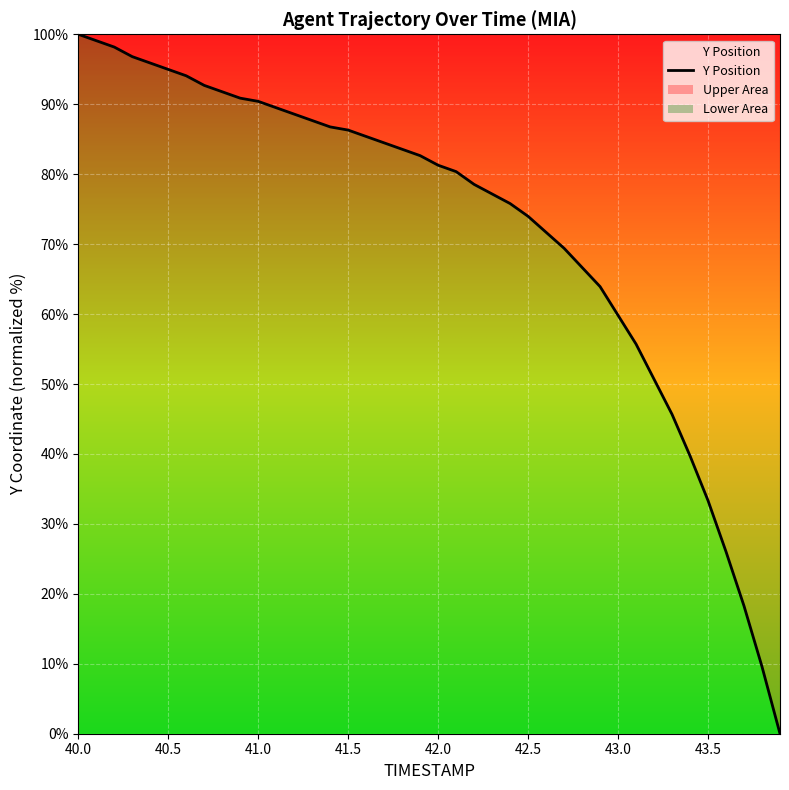

What is the greatest value displayed?

100.0